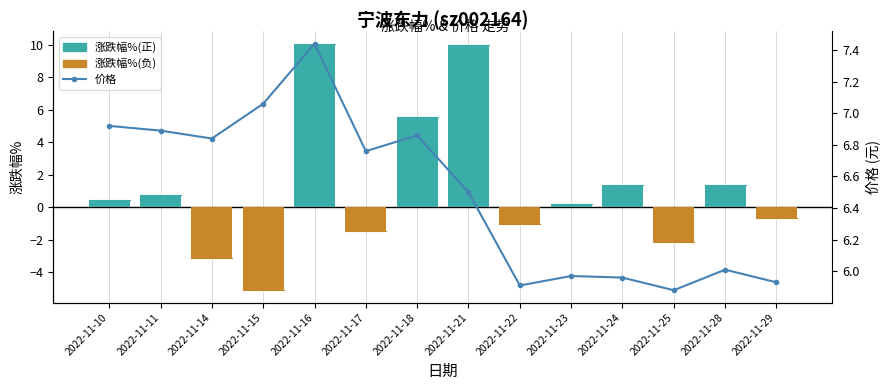

Approximately how many times larger is the value at 2022-11-24 compared to 2022-11-25?

1.0